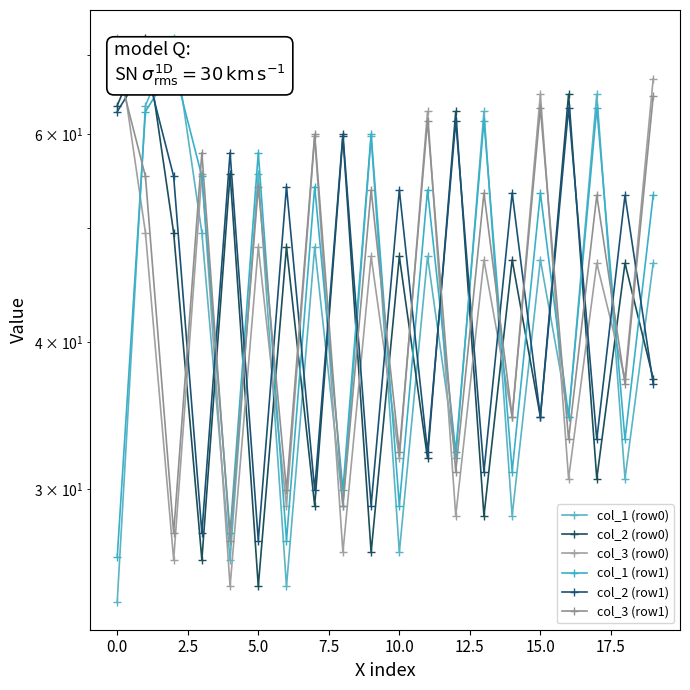

Count the number of data series in this chart.

6